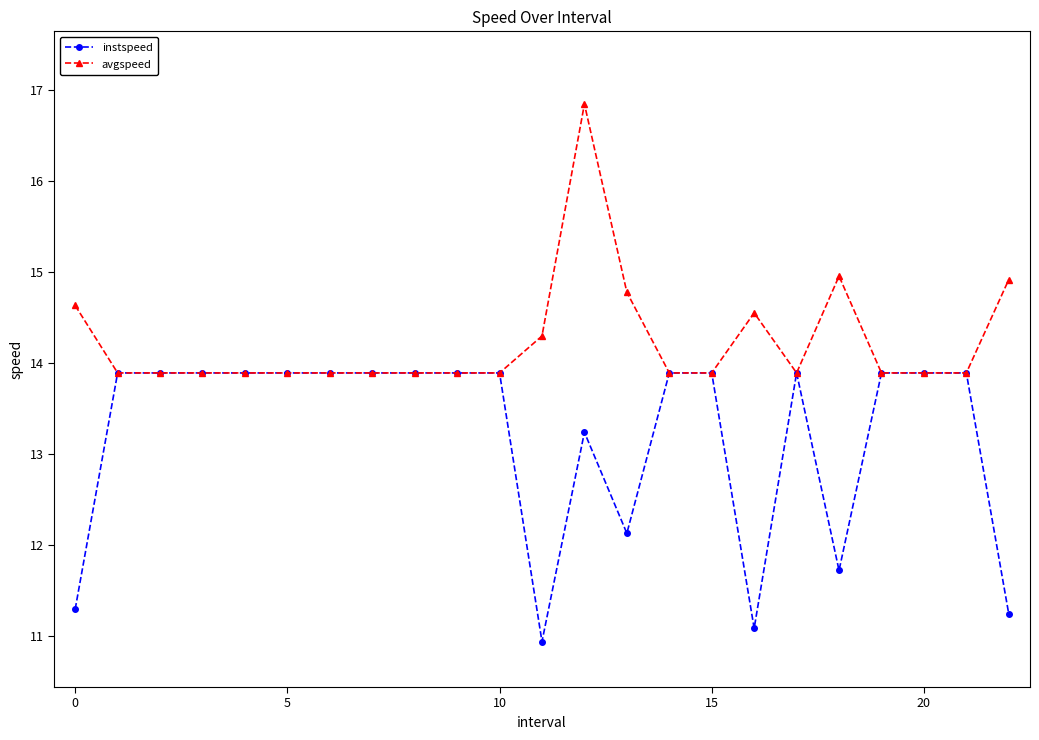

True or false: instspeed has more than 0 points higher than both neighbors.

True